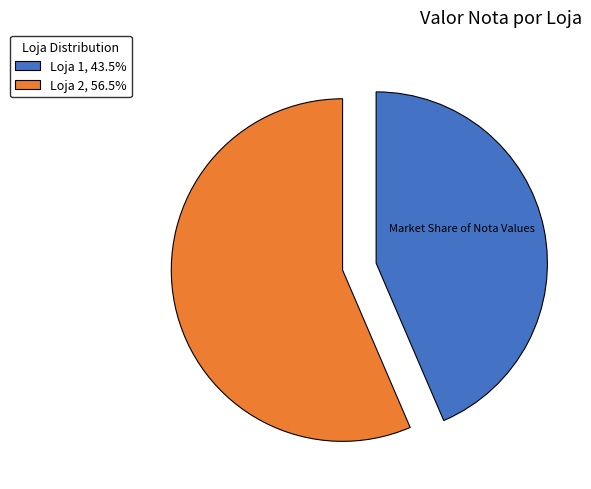

Combined, do Loja 2, 56.5% and Loja 1, 43.5% account for over 50%?

Yes